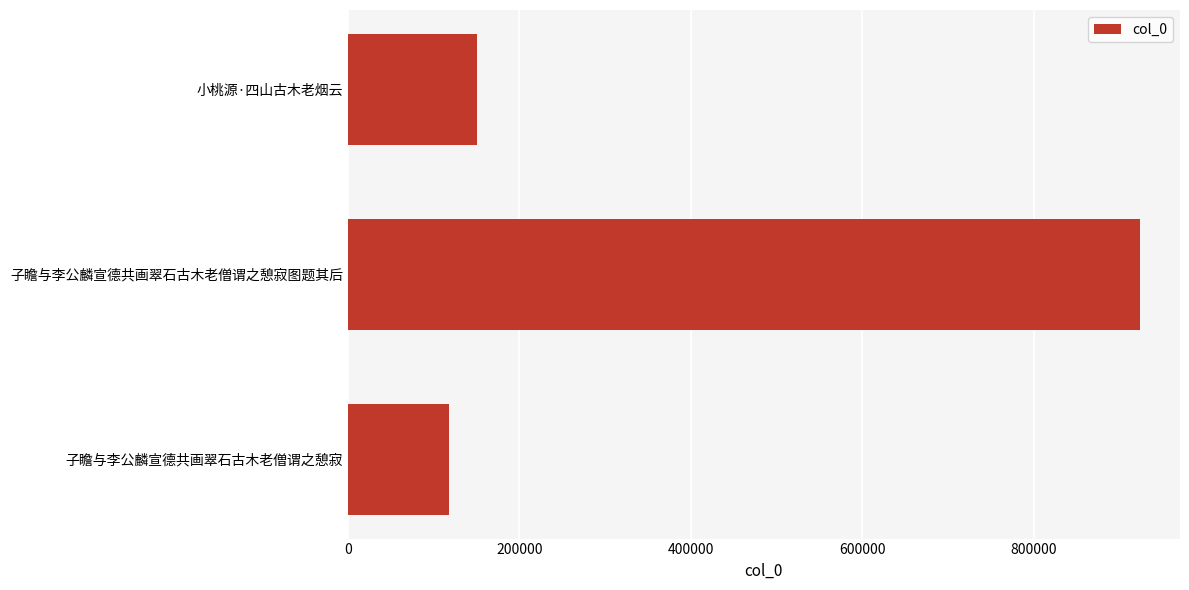

Reading top to bottom, transcribe all the data shown in this chart.

小桃源·四山古木老烟云=150744	子瞻与李公麟宣德共画翠石古木老僧谓之憩寂图题其后=924369	子瞻与李公麟宣德共画翠石古木老僧谓之憩寂=118115